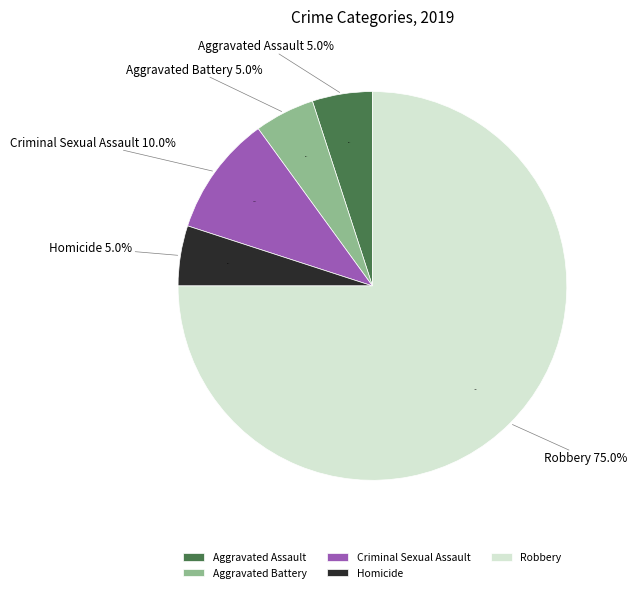

Which slice is the smallest?

Aggravated Assault